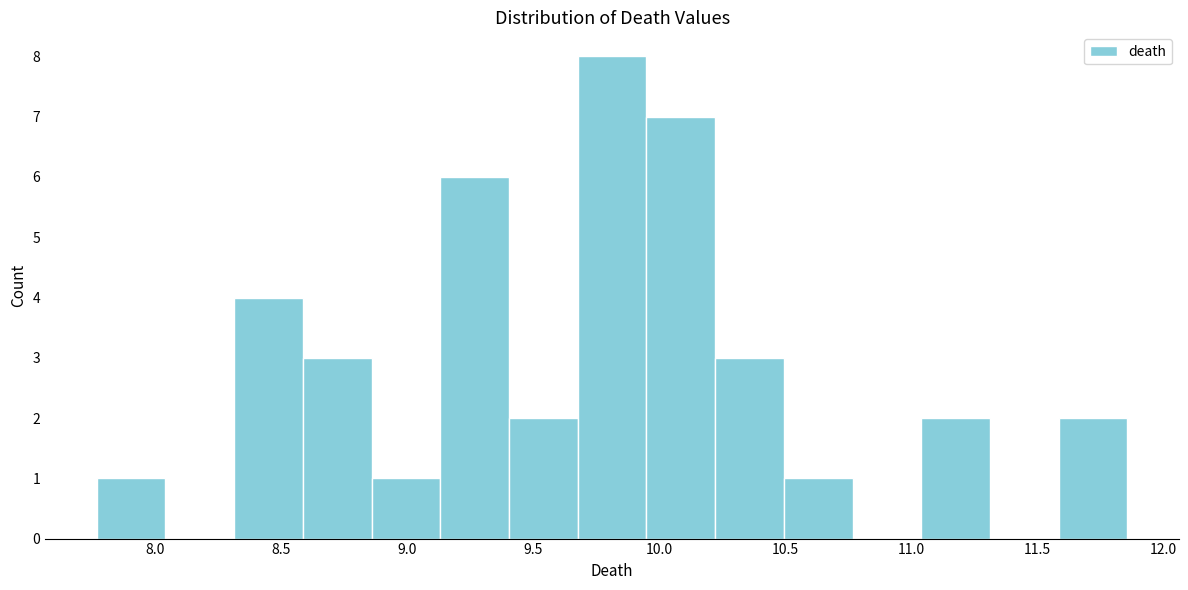

Reading left to right, transcribe this chart: for each bar, give the range it covers on the x-axis and its height. Neither the bar edges nor the heights are printed on the chart, so give them approximately, as read against the axes.

7.75 to 8.05: 1
8.05 to 8.30: 0
8.30 to 8.60: 4
8.60 to 8.85: 3
8.85 to 9.15: 1
9.15 to 9.40: 6
9.40 to 9.70: 2
9.70 to 9.95: 8
9.95 to 10.20: 7
10.20 to 10.50: 3
10.50 to 10.75: 1
10.75 to 11.05: 0
11.05 to 11.30: 2
11.30 to 11.60: 0
11.60 to 11.85: 2